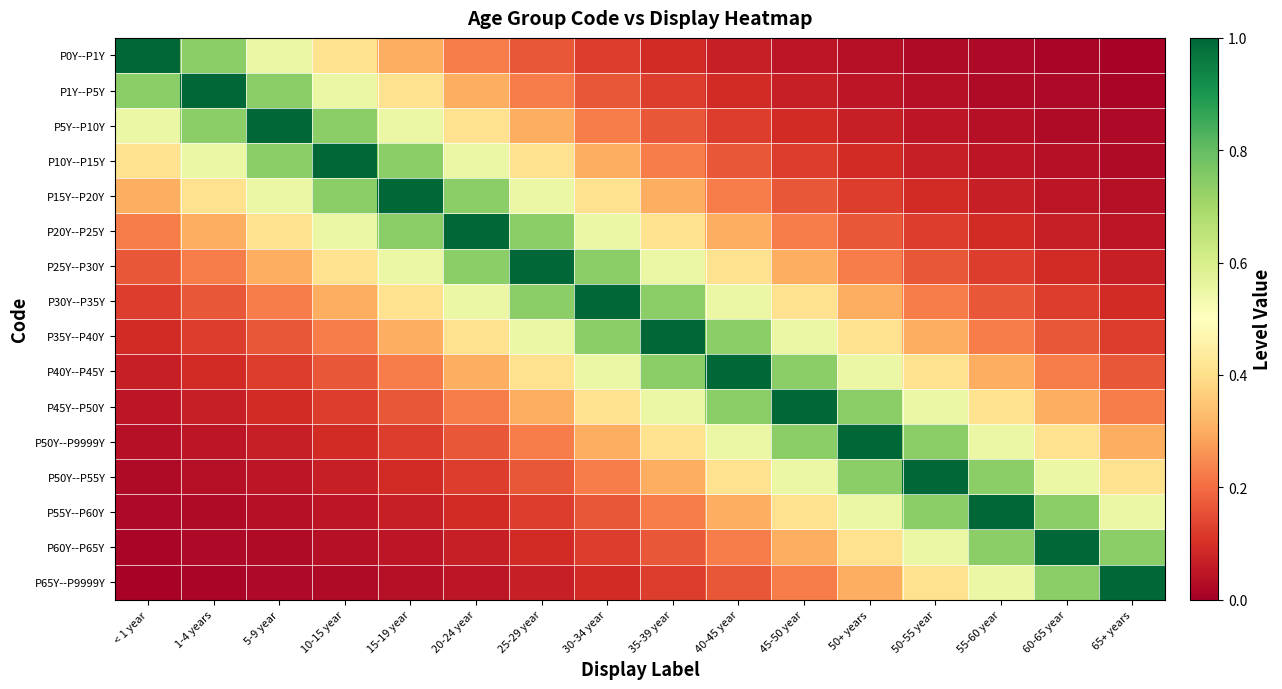

Reading left to right, extract all data points from this chart.

P0Y--P1Y: < 1 year=1.0	1-4 years=0.7	5-9 year=0.5	10-15 year=0.4	15-19 year=0.3	20-24 year=0.2	25-29 year=0.2	30-34 year=0.1	35-39 year=0.1	40-45 year=0.1	45-50 year=0.0	50+ years=0.0	50-55 year=0.0	55-60 year=0.0	60-65 year=0.0	65+ years=0.0
P1Y--P5Y: < 1 year=0.7	1-4 years=1.0	5-9 year=0.7	10-15 year=0.5	15-19 year=0.4	20-24 year=0.3	25-29 year=0.2	30-34 year=0.2	35-39 year=0.1	40-45 year=0.1	45-50 year=0.1	50+ years=0.0	50-55 year=0.0	55-60 year=0.0	60-65 year=0.0	65+ years=0.0
P5Y--P10Y: < 1 year=0.5	1-4 years=0.7	5-9 year=1.0	10-15 year=0.7	15-19 year=0.5	20-24 year=0.4	25-29 year=0.3	30-34 year=0.2	35-39 year=0.2	40-45 year=0.1	45-50 year=0.1	50+ years=0.1	50-55 year=0.0	55-60 year=0.0	60-65 year=0.0	65+ years=0.0
P10Y--P15Y: < 1 year=0.4	1-4 years=0.5	5-9 year=0.7	10-15 year=1.0	15-19 year=0.7	20-24 year=0.5	25-29 year=0.4	30-34 year=0.3	35-39 year=0.2	40-45 year=0.2	45-50 year=0.1	50+ years=0.1	50-55 year=0.1	55-60 year=0.0	60-65 year=0.0	65+ years=0.0
P15Y--P20Y: < 1 year=0.3	1-4 years=0.4	5-9 year=0.5	10-15 year=0.7	15-19 year=1.0	20-24 year=0.7	25-29 year=0.5	30-34 year=0.4	35-39 year=0.3	40-45 year=0.2	45-50 year=0.2	50+ years=0.1	50-55 year=0.1	55-60 year=0.1	60-65 year=0.0	65+ years=0.0
P20Y--P25Y: < 1 year=0.2	1-4 years=0.3	5-9 year=0.4	10-15 year=0.5	15-19 year=0.7	20-24 year=1.0	25-29 year=0.7	30-34 year=0.5	35-39 year=0.4	40-45 year=0.3	45-50 year=0.2	50+ years=0.2	50-55 year=0.1	55-60 year=0.1	60-65 year=0.1	65+ years=0.0
P25Y--P30Y: < 1 year=0.2	1-4 years=0.2	5-9 year=0.3	10-15 year=0.4	15-19 year=0.5	20-24 year=0.7	25-29 year=1.0	30-34 year=0.7	35-39 year=0.5	40-45 year=0.4	45-50 year=0.3	50+ years=0.2	50-55 year=0.2	55-60 year=0.1	60-65 year=0.1	65+ years=0.1
P30Y--P35Y: < 1 year=0.1	1-4 years=0.2	5-9 year=0.2	10-15 year=0.3	15-19 year=0.4	20-24 year=0.5	25-29 year=0.7	30-34 year=1.0	35-39 year=0.7	40-45 year=0.5	45-50 year=0.4	50+ years=0.3	50-55 year=0.2	55-60 year=0.2	60-65 year=0.1	65+ years=0.1
P35Y--P40Y: < 1 year=0.1	1-4 years=0.1	5-9 year=0.2	10-15 year=0.2	15-19 year=0.3	20-24 year=0.4	25-29 year=0.5	30-34 year=0.7	35-39 year=1.0	40-45 year=0.7	45-50 year=0.5	50+ years=0.4	50-55 year=0.3	55-60 year=0.2	60-65 year=0.2	65+ years=0.1
P40Y--P45Y: < 1 year=0.1	1-4 years=0.1	5-9 year=0.1	10-15 year=0.2	15-19 year=0.2	20-24 year=0.3	25-29 year=0.4	30-34 year=0.5	35-39 year=0.7	40-45 year=1.0	45-50 year=0.7	50+ years=0.5	50-55 year=0.4	55-60 year=0.3	60-65 year=0.2	65+ years=0.2
P45Y--P50Y: < 1 year=0.0	1-4 years=0.1	5-9 year=0.1	10-15 year=0.1	15-19 year=0.2	20-24 year=0.2	25-29 year=0.3	30-34 year=0.4	35-39 year=0.5	40-45 year=0.7	45-50 year=1.0	50+ years=0.7	50-55 year=0.5	55-60 year=0.4	60-65 year=0.3	65+ years=0.2
P50Y--P9999Y: < 1 year=0.0	1-4 years=0.0	5-9 year=0.1	10-15 year=0.1	15-19 year=0.1	20-24 year=0.2	25-29 year=0.2	30-34 year=0.3	35-39 year=0.4	40-45 year=0.5	45-50 year=0.7	50+ years=1.0	50-55 year=0.7	55-60 year=0.5	60-65 year=0.4	65+ years=0.3
P50Y--P55Y: < 1 year=0.0	1-4 years=0.0	5-9 year=0.0	10-15 year=0.1	15-19 year=0.1	20-24 year=0.1	25-29 year=0.2	30-34 year=0.2	35-39 year=0.3	40-45 year=0.4	45-50 year=0.5	50+ years=0.7	50-55 year=1.0	55-60 year=0.7	60-65 year=0.5	65+ years=0.4
P55Y--P60Y: < 1 year=0.0	1-4 years=0.0	5-9 year=0.0	10-15 year=0.0	15-19 year=0.1	20-24 year=0.1	25-29 year=0.1	30-34 year=0.2	35-39 year=0.2	40-45 year=0.3	45-50 year=0.4	50+ years=0.5	50-55 year=0.7	55-60 year=1.0	60-65 year=0.7	65+ years=0.5
P60Y--P65Y: < 1 year=0.0	1-4 years=0.0	5-9 year=0.0	10-15 year=0.0	15-19 year=0.0	20-24 year=0.1	25-29 year=0.1	30-34 year=0.1	35-39 year=0.2	40-45 year=0.2	45-50 year=0.3	50+ years=0.4	50-55 year=0.5	55-60 year=0.7	60-65 year=1.0	65+ years=0.7
P65Y--P9999Y: < 1 year=0.0	1-4 years=0.0	5-9 year=0.0	10-15 year=0.0	15-19 year=0.0	20-24 year=0.0	25-29 year=0.1	30-34 year=0.1	35-39 year=0.1	40-45 year=0.2	45-50 year=0.2	50+ years=0.3	50-55 year=0.4	55-60 year=0.5	60-65 year=0.7	65+ years=1.0